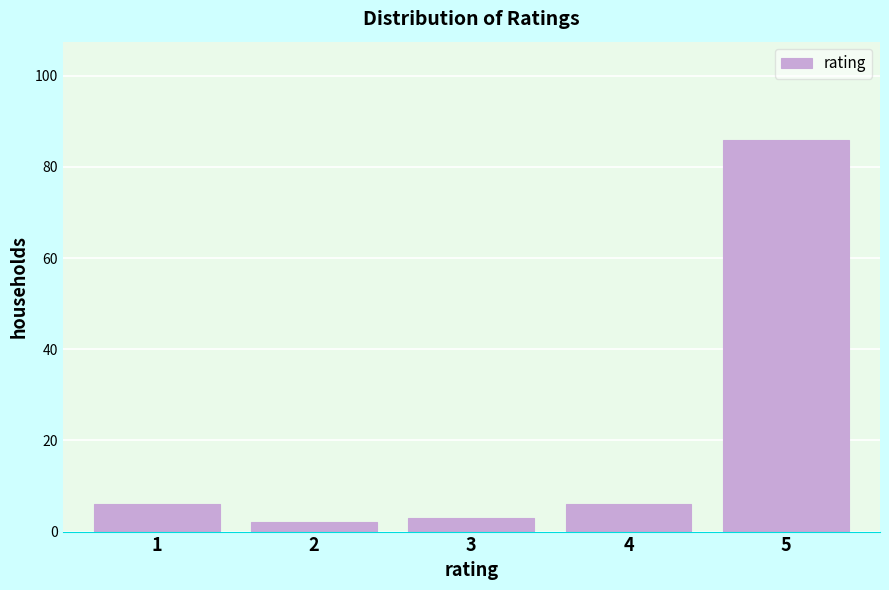

Reading left to right, what are all the values shown in this chart?

1=6	2=2	3=3	4=6	5=86